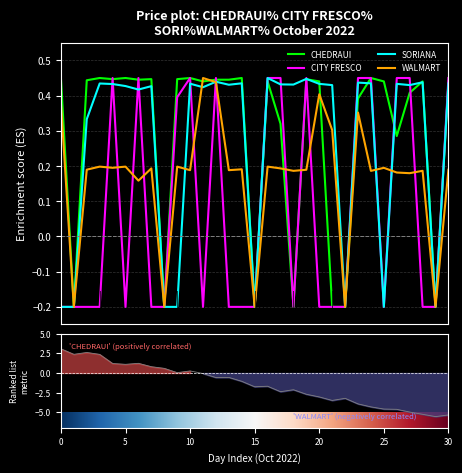

What value does the SORIANA series have at 2/10/2022?

-0.2